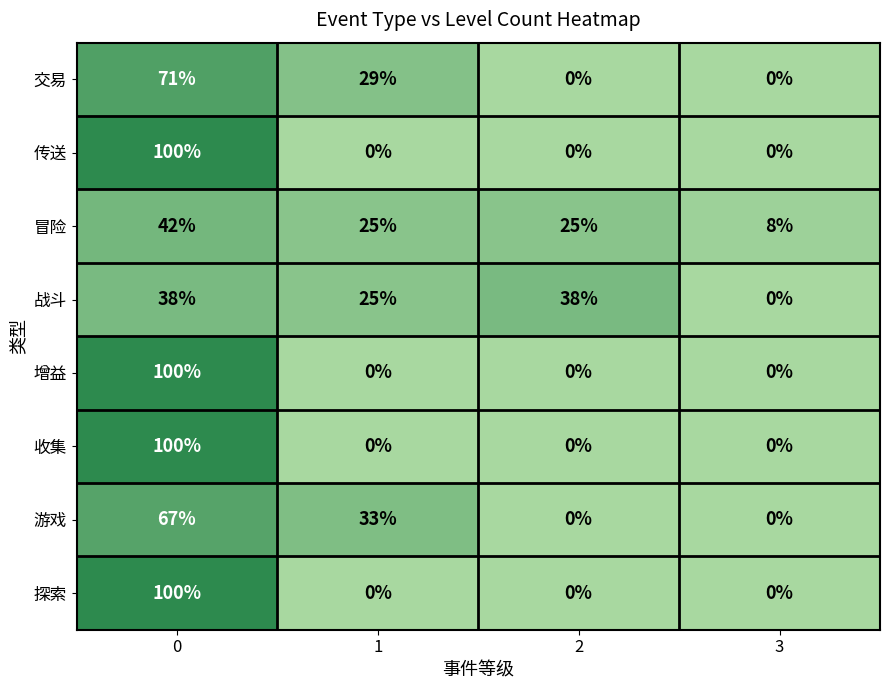

What is the sum of all 游戏 values?

100